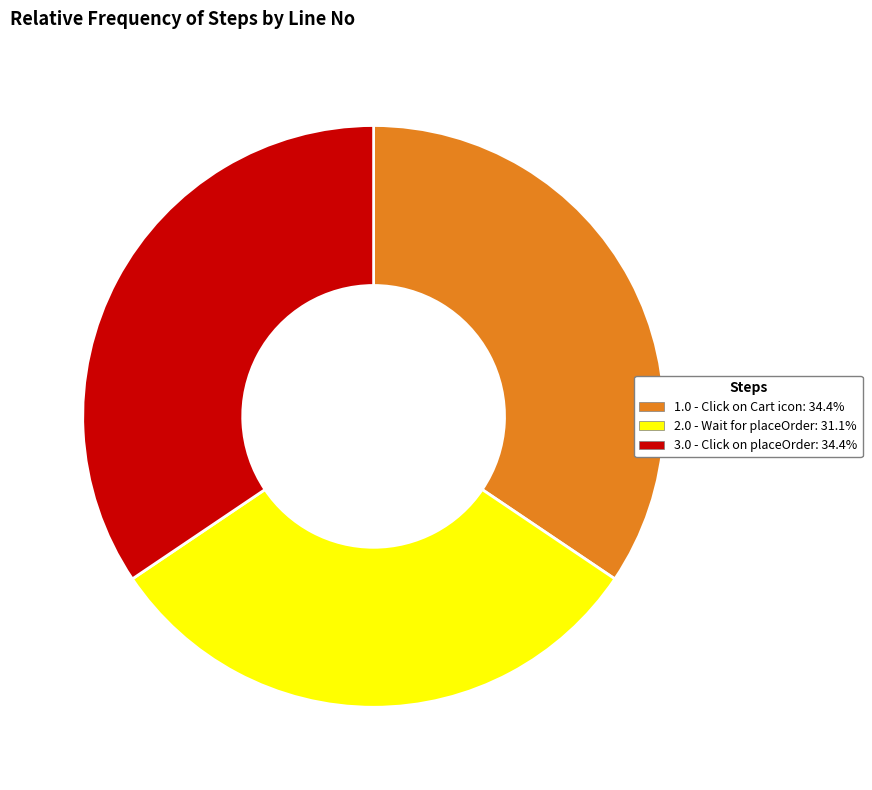

Is it true that 2.0 - Wait for placeOrder is 31% of the pie?

True